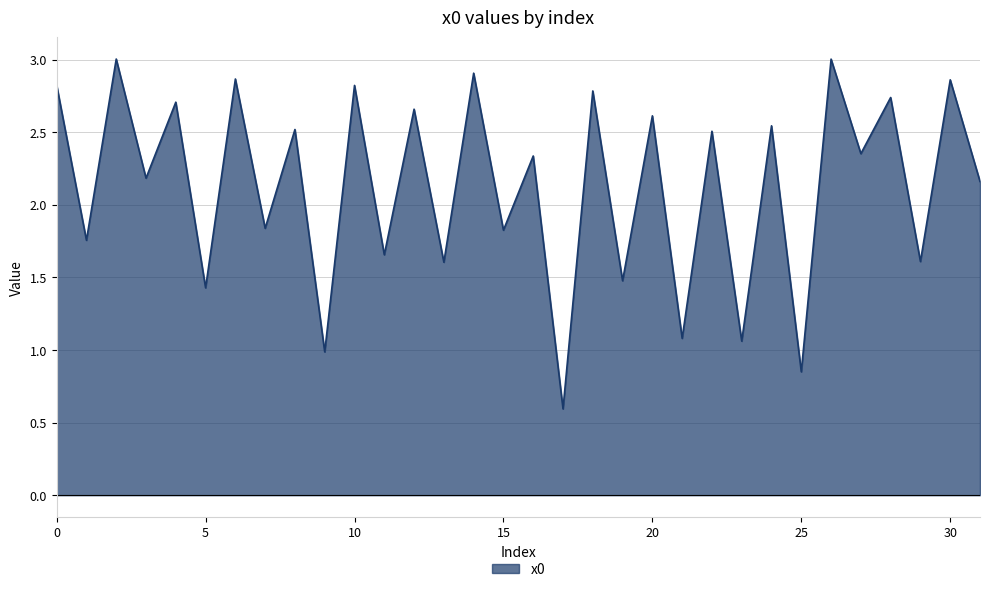

What is the greatest value displayed?

3.0